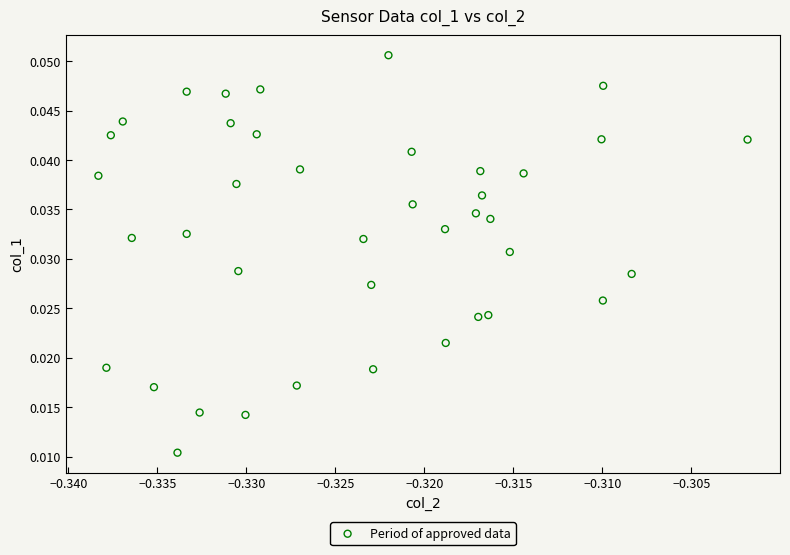

How many data points are displayed?

40